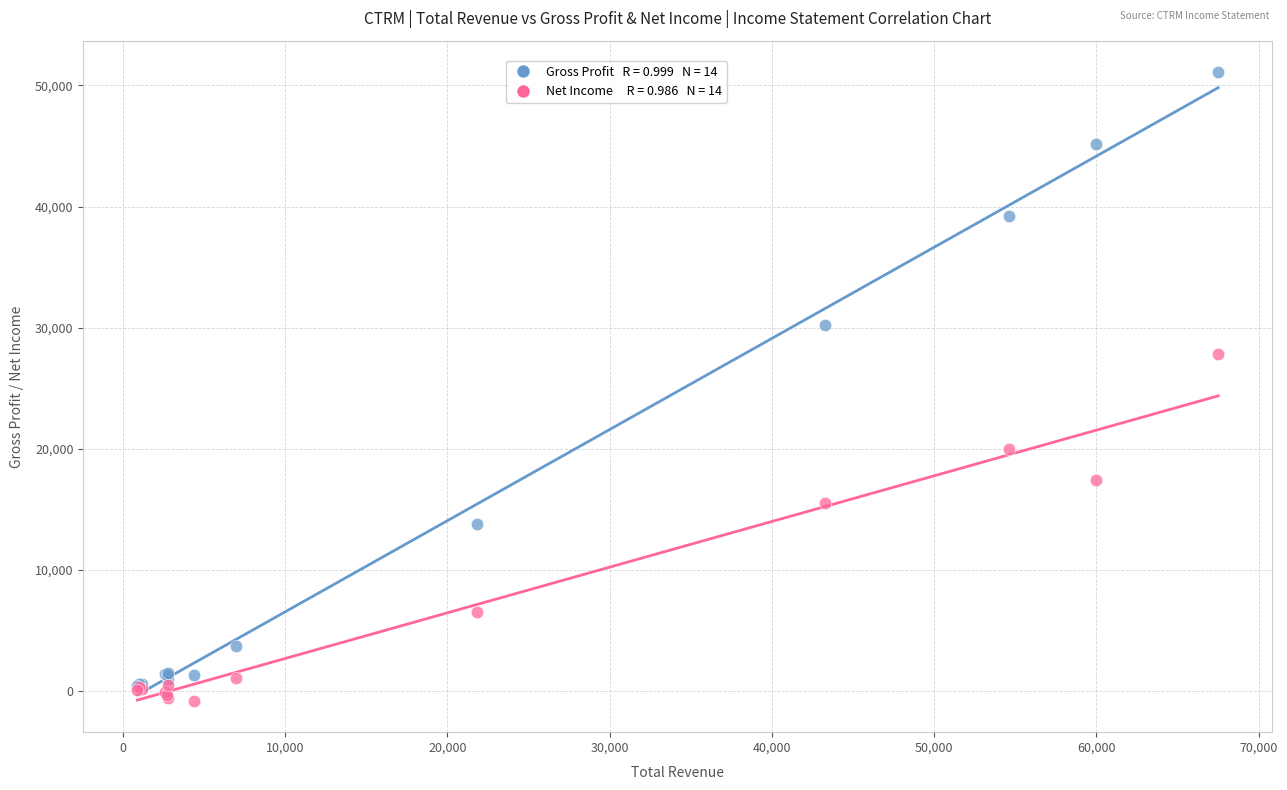

Across all series, what Y value is closest to 25150?

27800